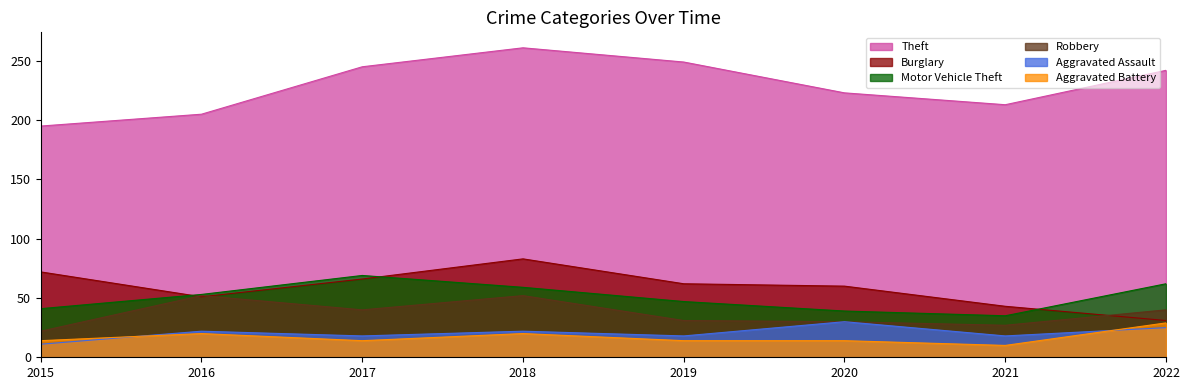

True or false: Motor Vehicle Theft and Theft cross at least once.

False